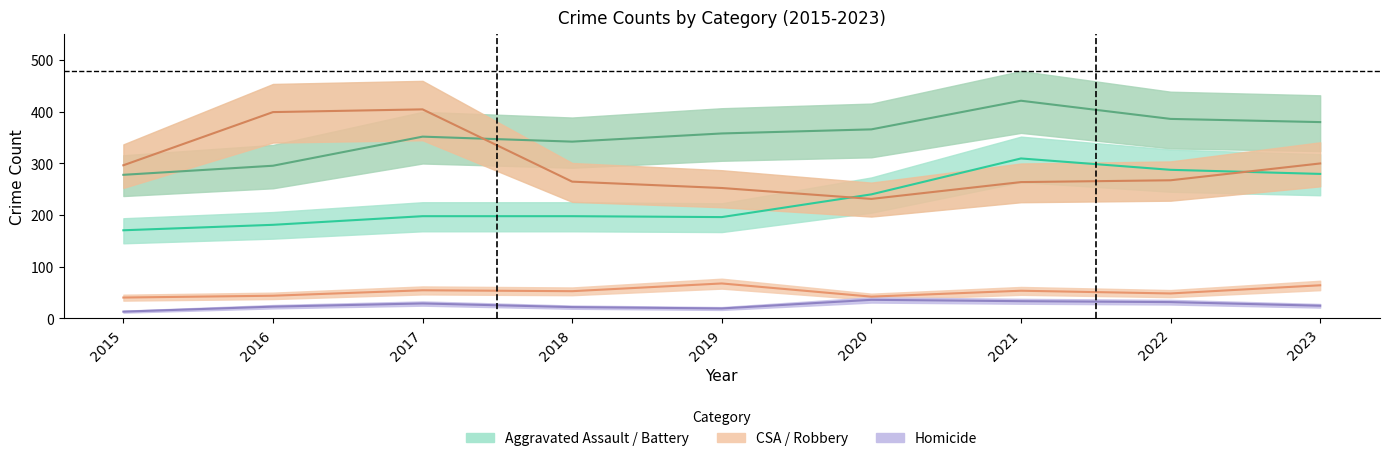

What is the spread (max minus min) of values at 2016?

376.6